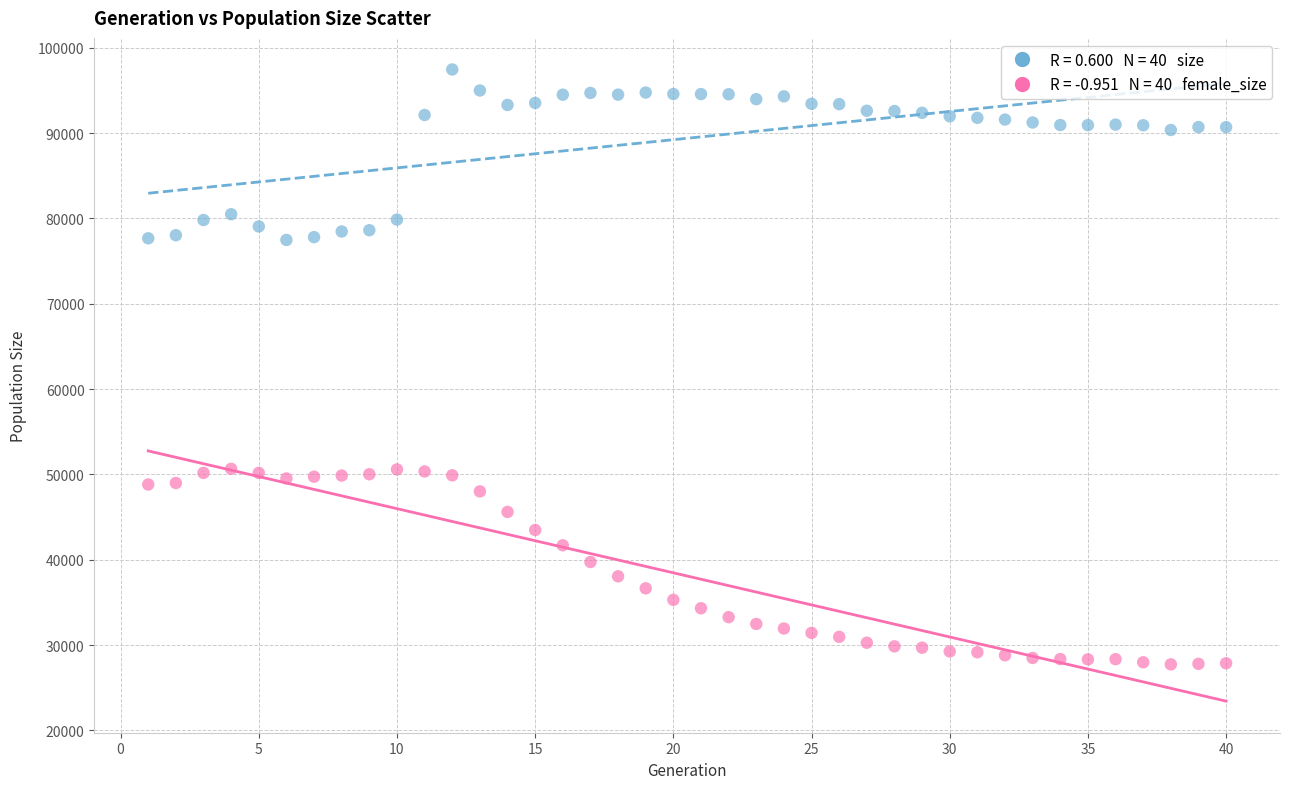

Across all data points, what is the range of Y values (max minus min)?

69723